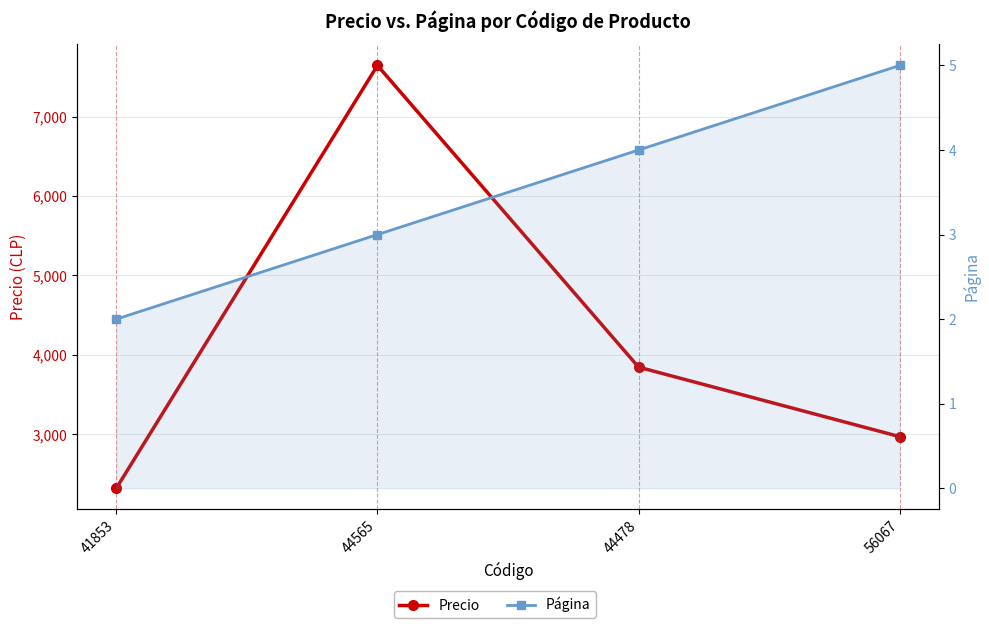

True or false: Precio has more than 2 interior local peaks.

False